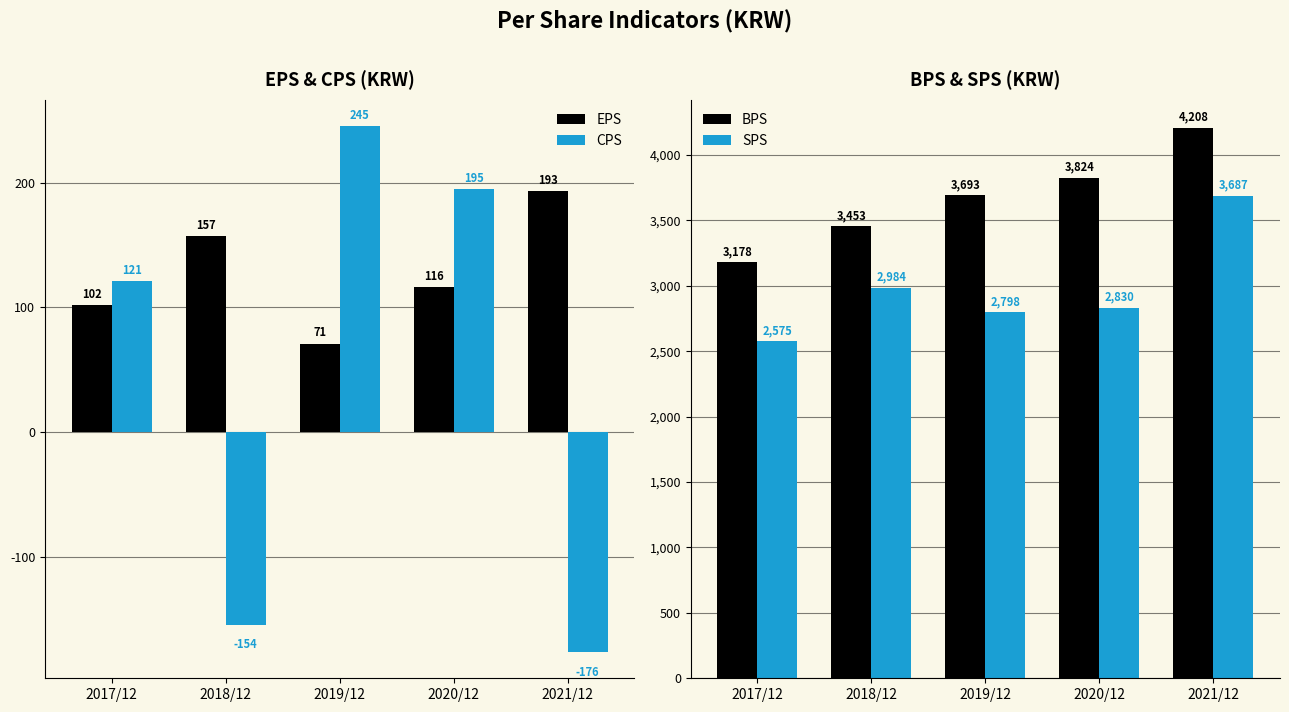

How many groups of bars are there?

5